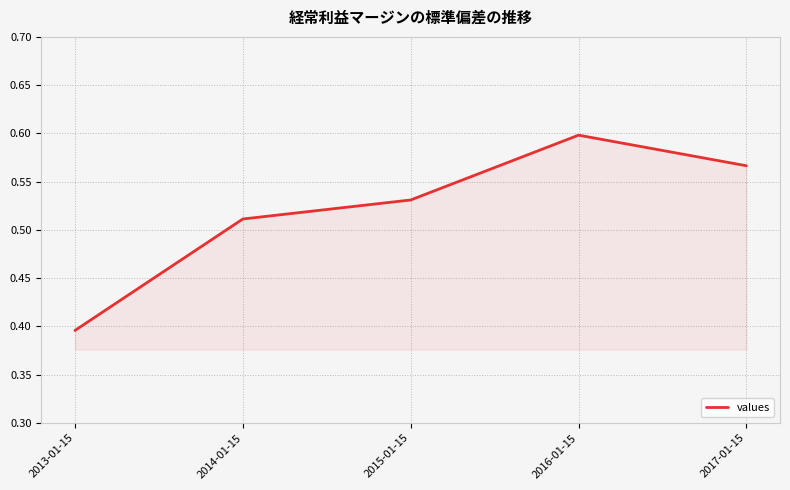

At which label is the value closest to 0?

2013-01-15